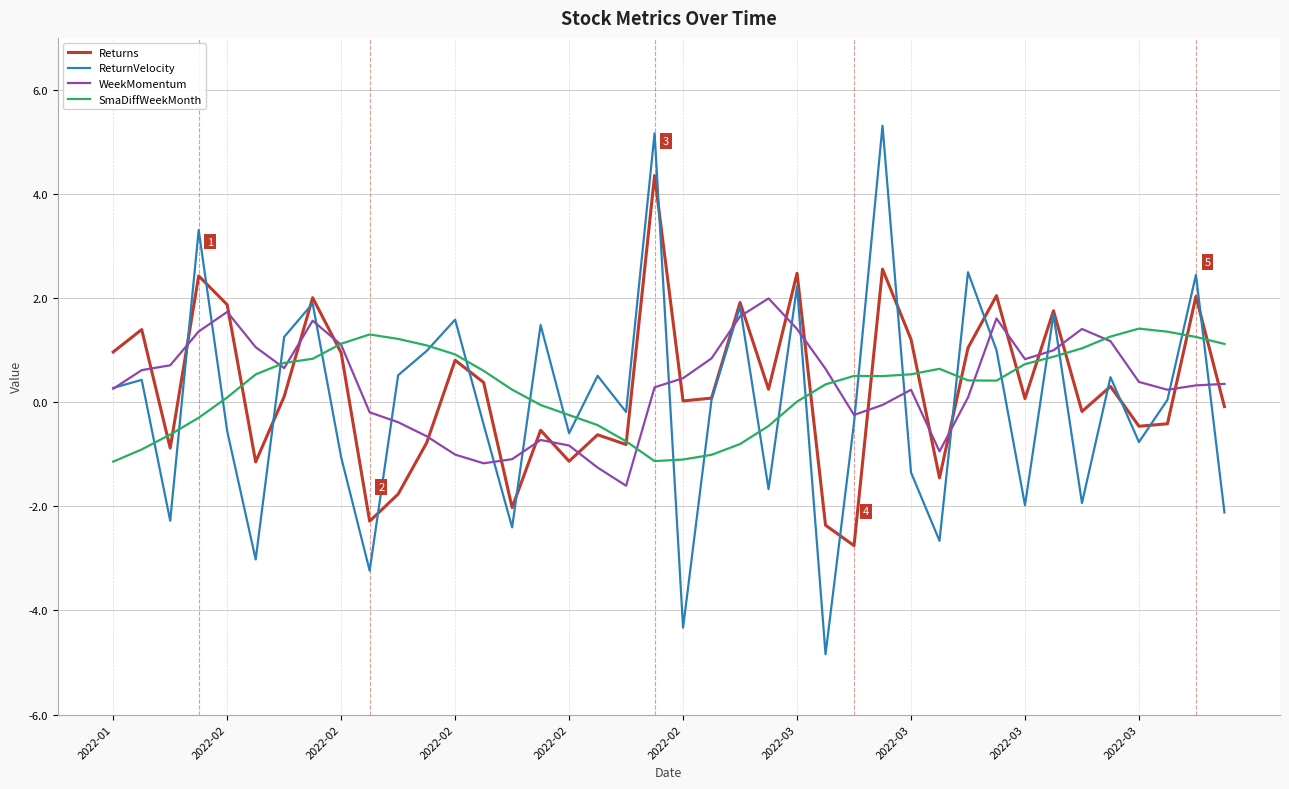

Which series has the widest spread of values?

ReturnVelocity